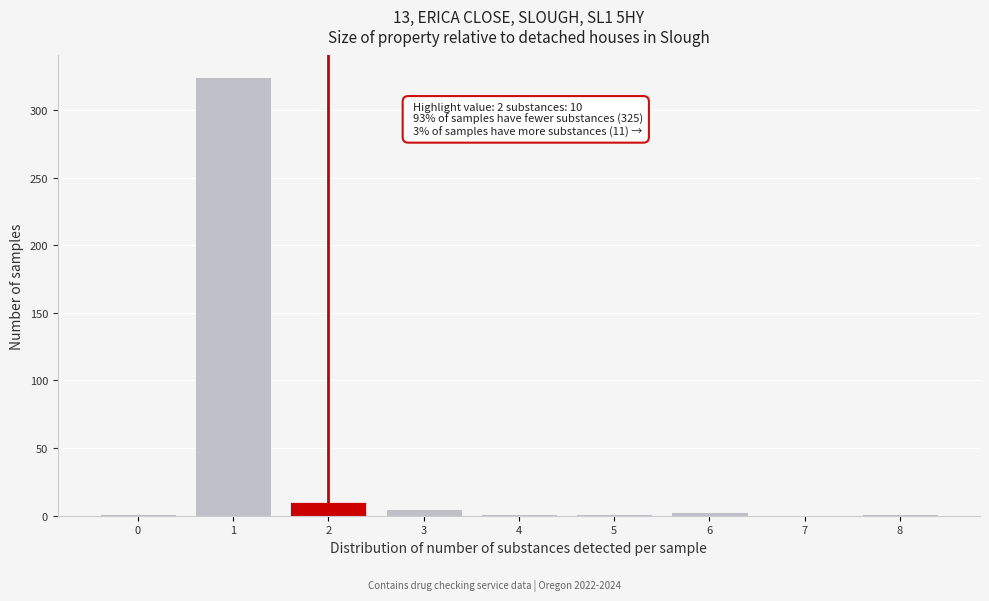

What is the greatest value displayed?

324